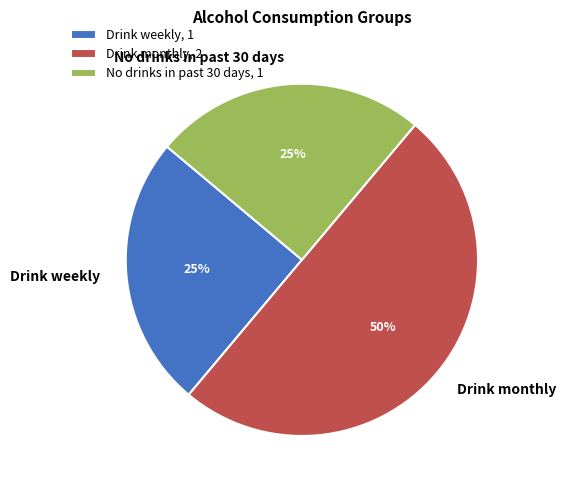

Is No drinks in past 30 days the majority of the pie?

No